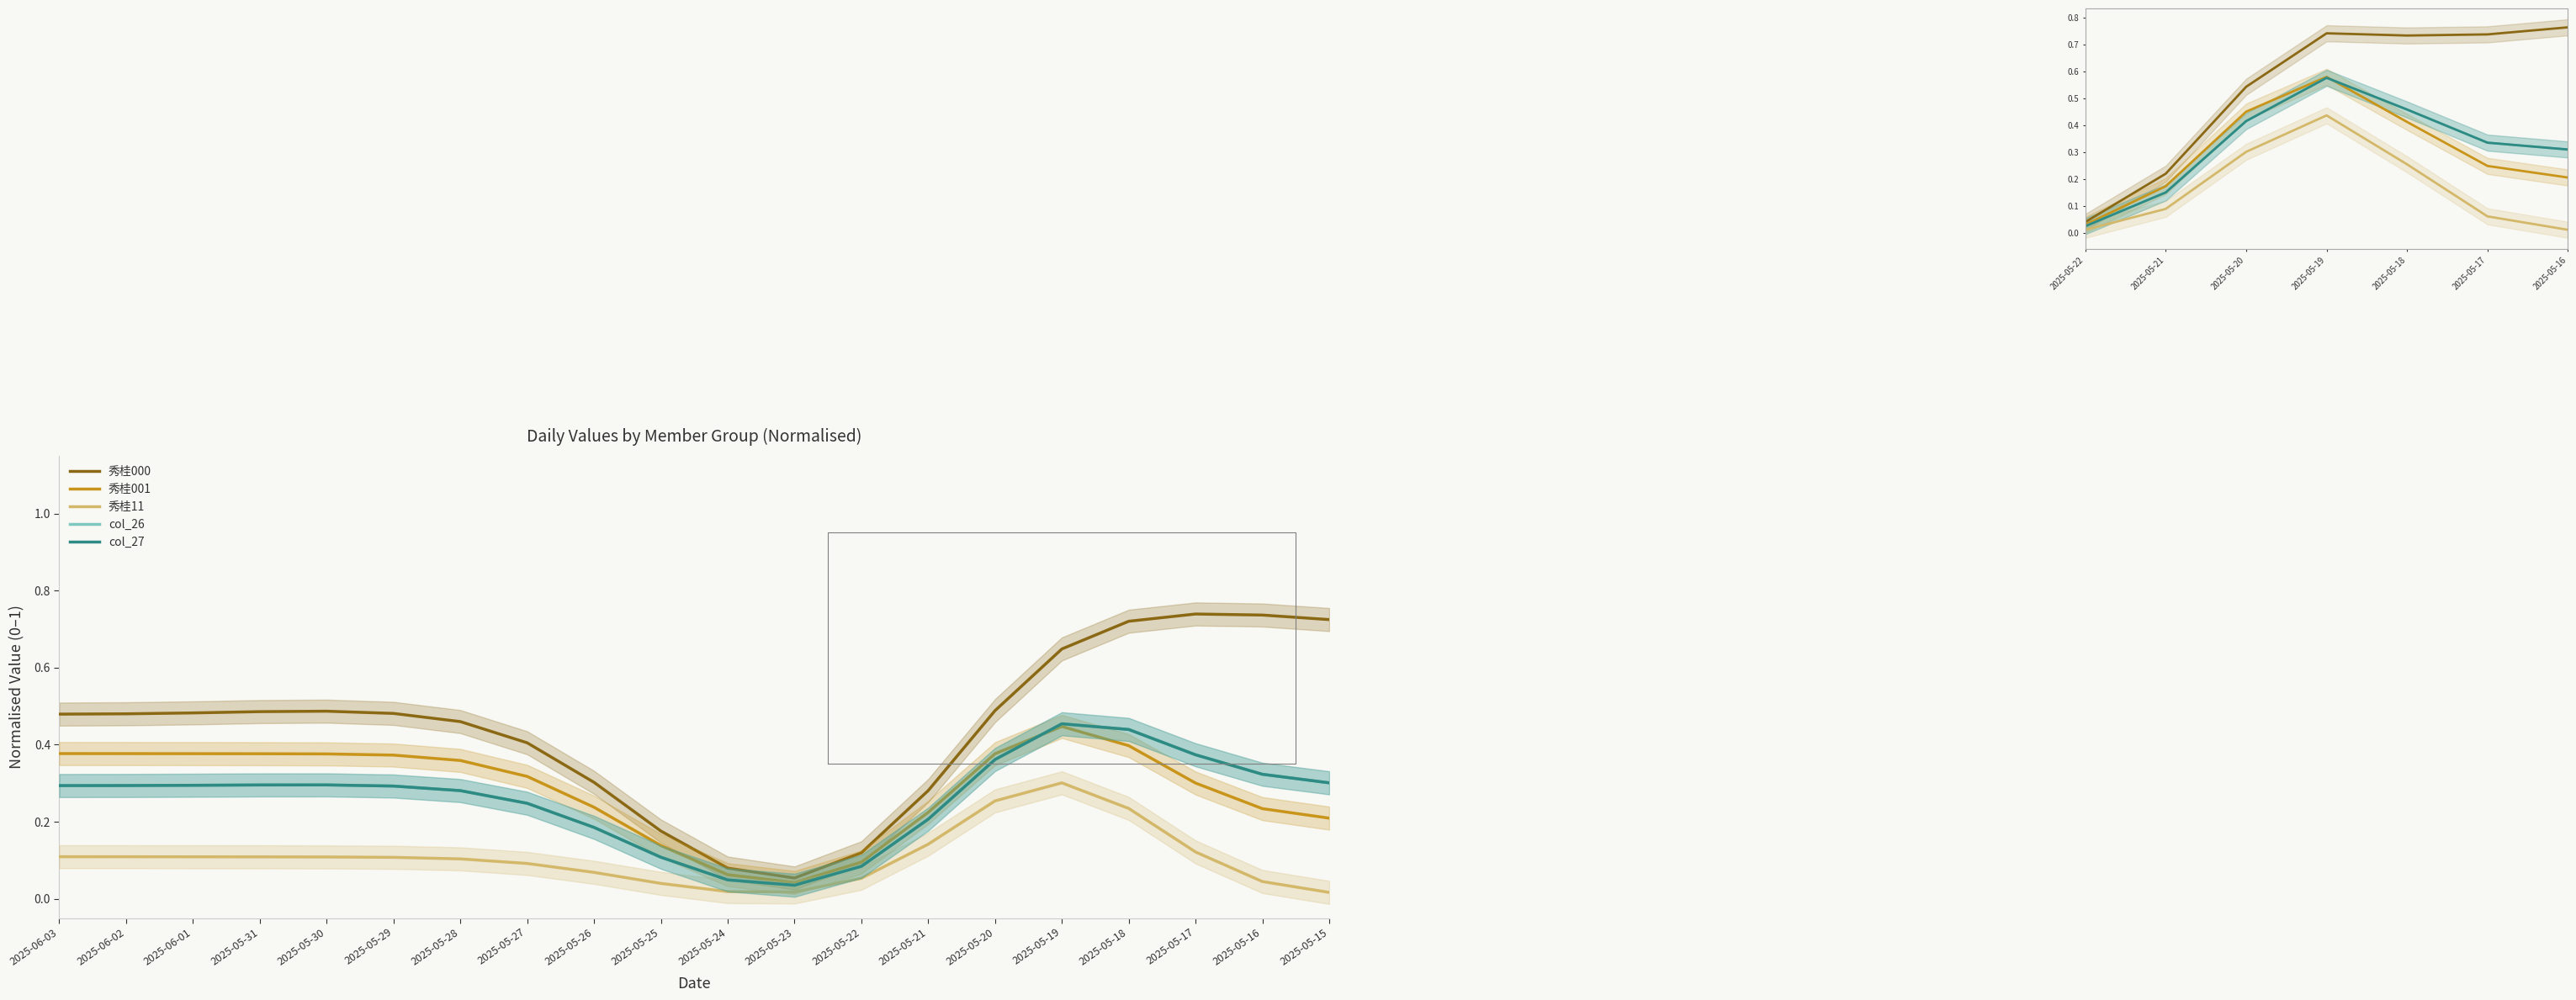

True or false: 秀桂001 and 秀桂11 intersect in this chart.

False